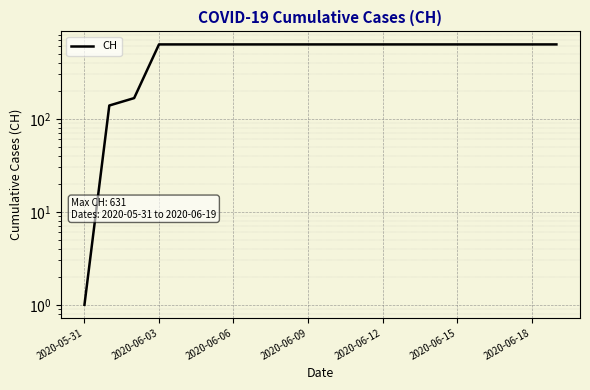

How many categories are shown in the chart?

20